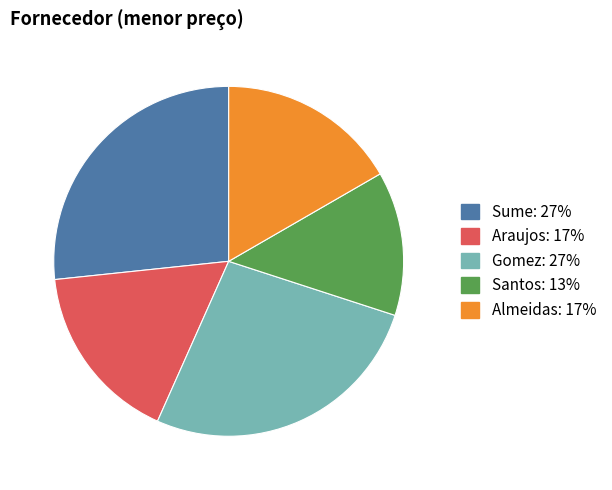

Is the sum of Santos and Araujos greater than half?

No